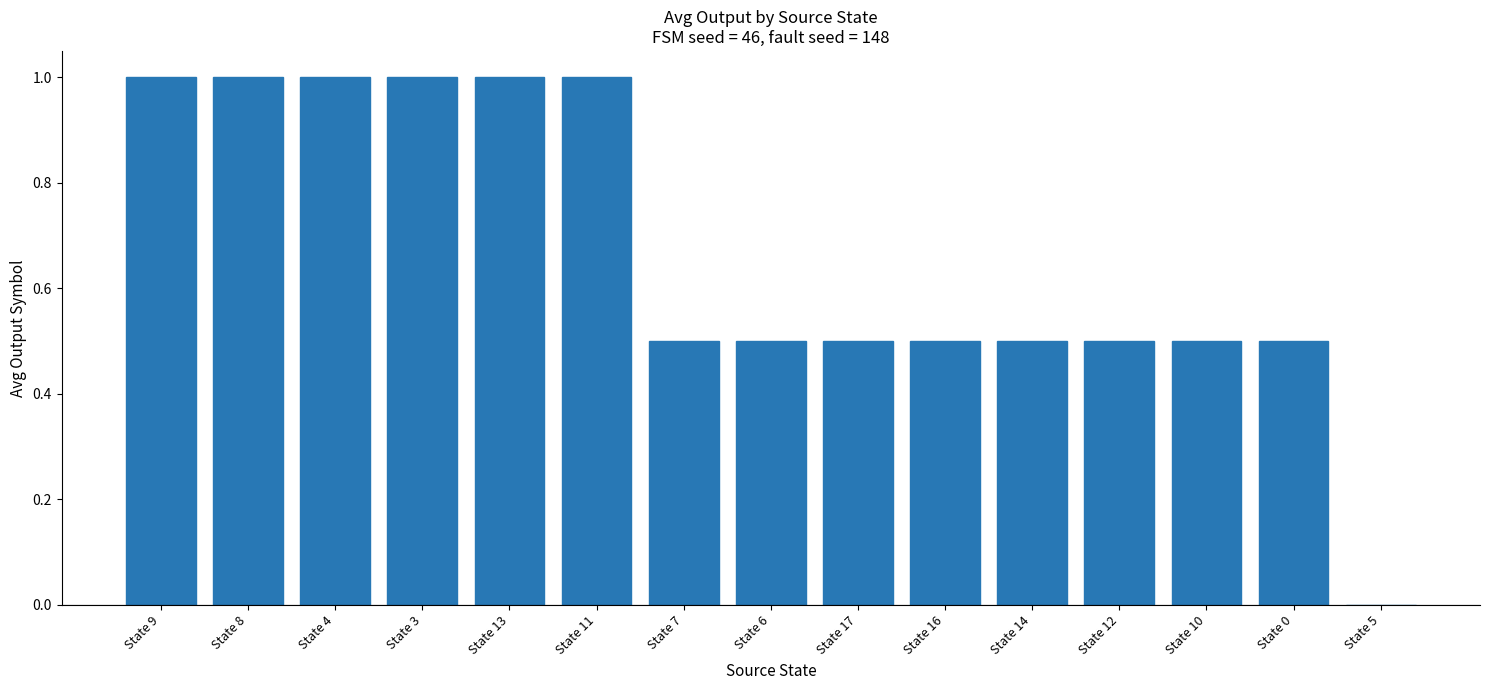

What is the maximum value shown in the chart?

1.0